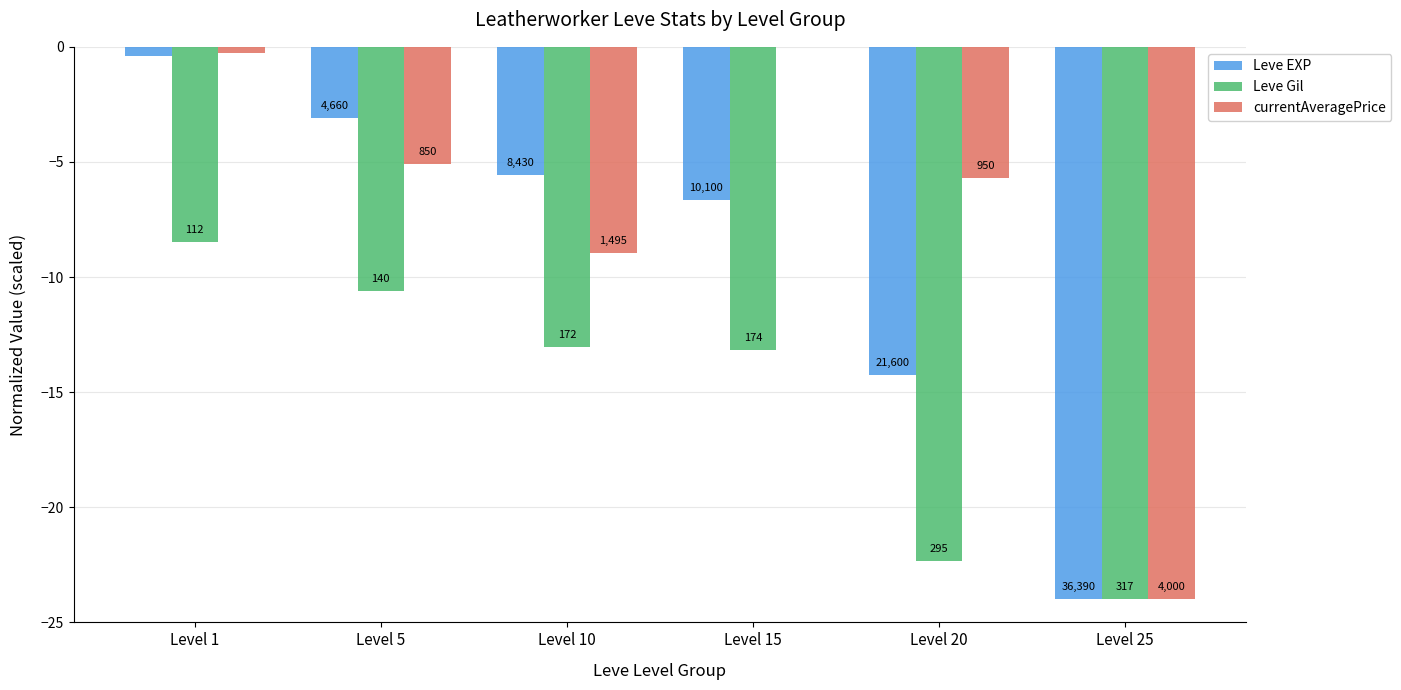

Reading right to left, what are all the values shown in this chart?

Leve EXP: -24.0	-14.2	-6.7	-5.6	-3.1	-0.4
Leve Gil: -24.0	-22.3	-13.2	-13.0	-10.6	-8.5
currentAveragePrice: -24.0	-5.7	0.0	-9.0	-5.1	-0.3